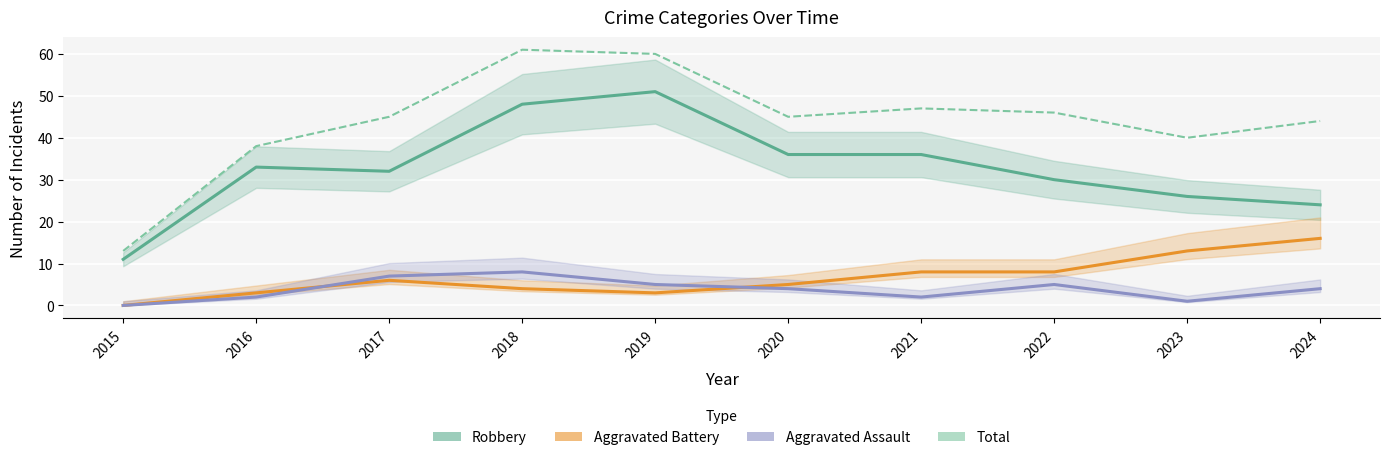

Reading left to right, list all the values displayed in this chart.

Robbery: 2015=11	2016=33	2017=32	2018=48	2019=51	2020=36	2021=36	2022=30	2023=26	2024=24
Aggravated Battery: 2015=0	2016=3	2017=6	2018=4	2019=3	2020=5	2021=8	2022=8	2023=13	2024=16
Aggravated Assault: 2015=0	2016=2	2017=7	2018=8	2019=5	2020=4	2021=2	2022=5	2023=1	2024=4
Total: 2015=13	2016=38	2017=45	2018=61	2019=60	2020=45	2021=47	2022=46	2023=40	2024=44